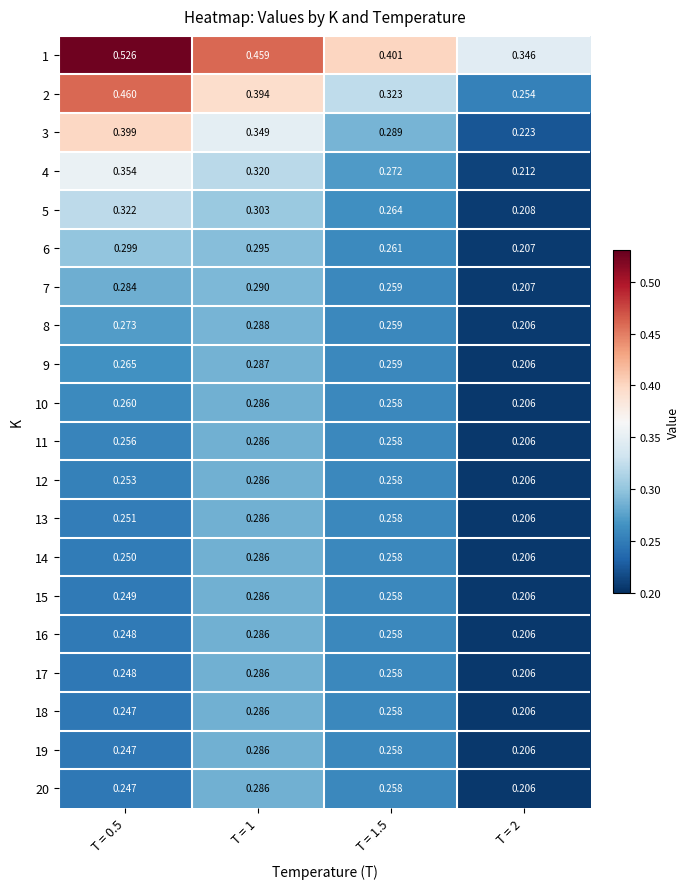

Which series has the largest range (max minus min)?

2